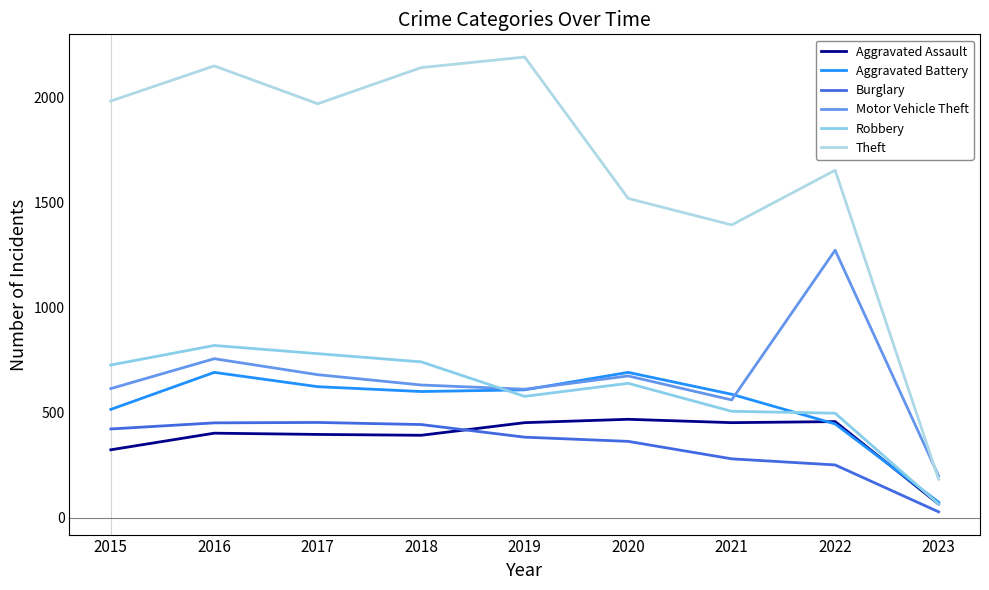

Reading right to left, list all the values displayed in this chart.

Aggravated Assault: 2023=65	2022=457	2021=452	2020=468	2019=452	2018=392	2017=396	2016=402	2015=323
Aggravated Battery: 2023=74	2022=446	2021=587	2020=691	2019=608	2018=600	2017=623	2016=691	2015=515
Burglary: 2023=28	2022=251	2021=280	2020=363	2019=383	2018=443	2017=453	2016=451	2015=422
Motor Vehicle Theft: 2023=199	2022=1272	2021=560	2020=674	2019=611	2018=631	2017=680	2016=756	2015=614
Robbery: 2023=65	2022=497	2021=506	2020=639	2019=577	2018=741	2017=780	2016=819	2015=726
Theft: 2023=183	2022=1652	2021=1392	2020=1518	2019=2190	2018=2140	2017=1968	2016=2148	2015=1981